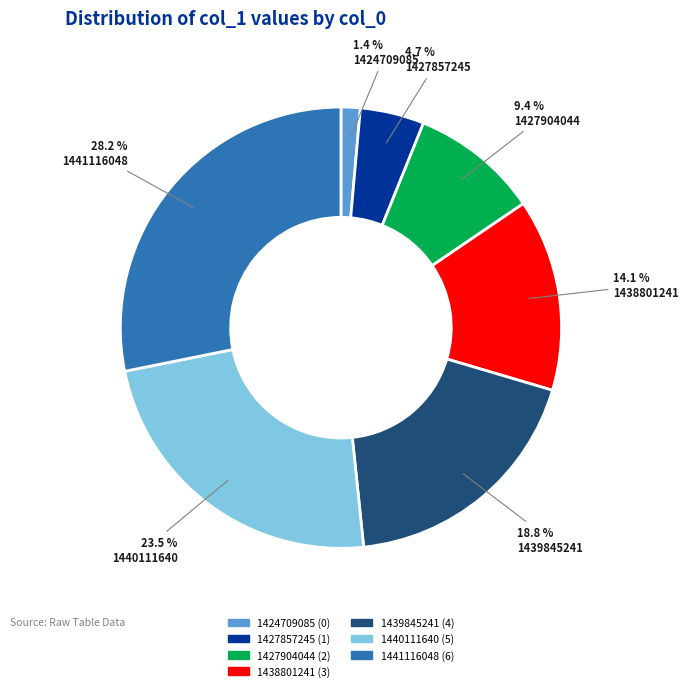

Do 1438801241 and 1427904044 together represent more than half of the pie?

No